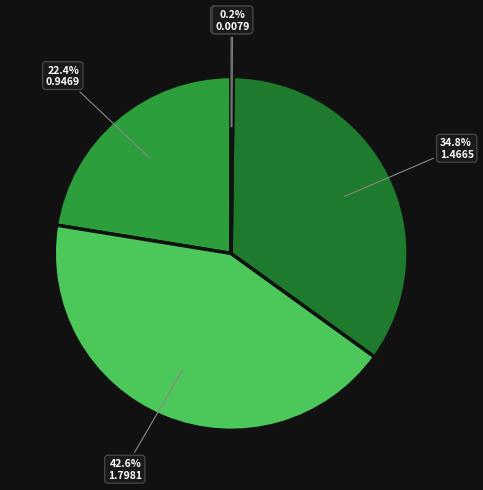

Which category has the smallest portion of the pie?

MSE